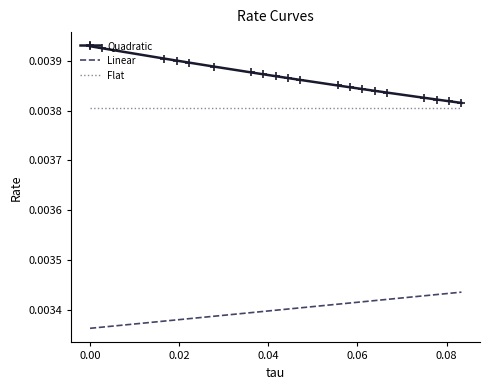

Which series has the largest range (max minus min)?

Quadratic